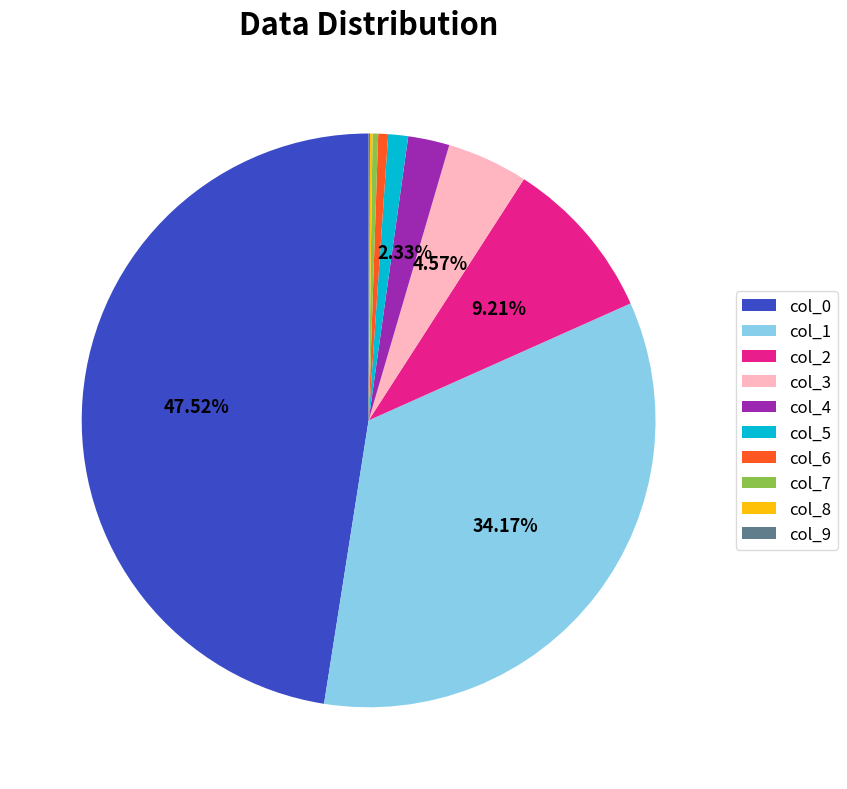

Which category has the biggest portion of the pie?

col_0